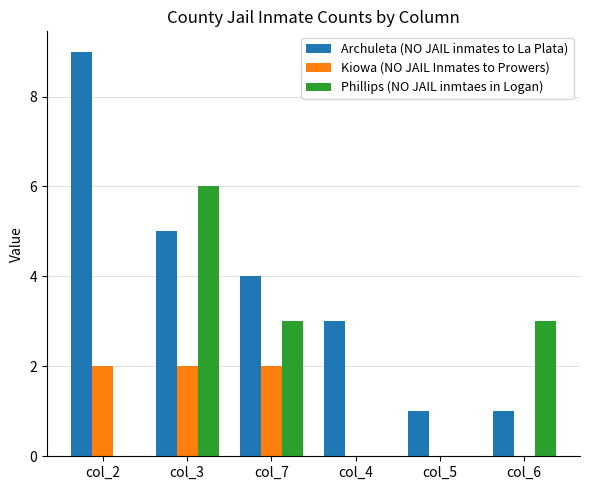

True or false: Phillips (NO JAIL inmtaes in Logan) has a value of 0 at col_2.

True